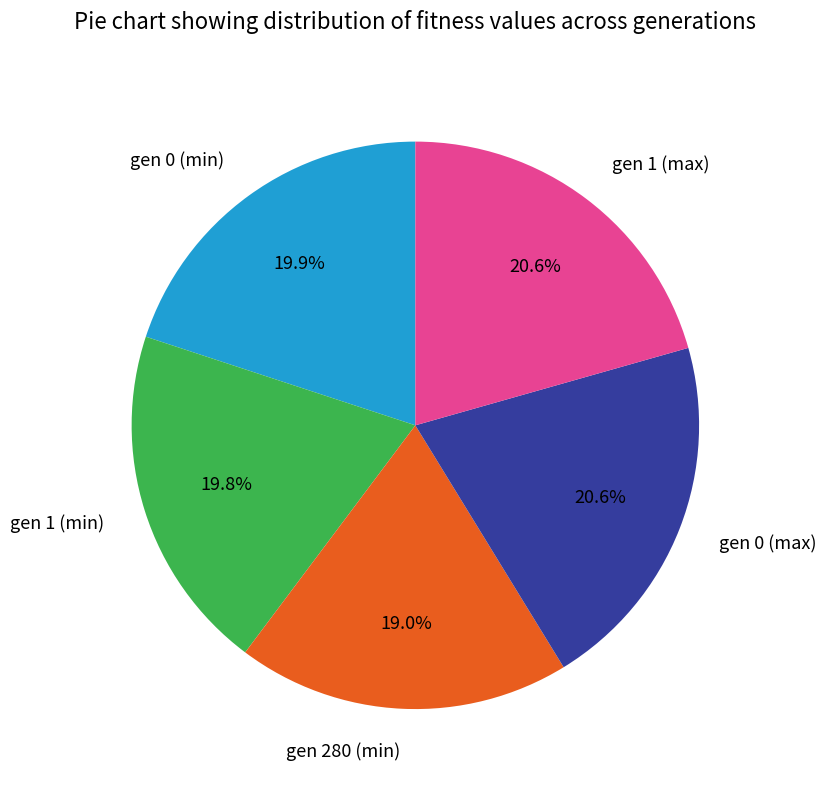

To the nearest percent, what is the combined percentage of gen 1 (max) and gen 0 (max)?

41%